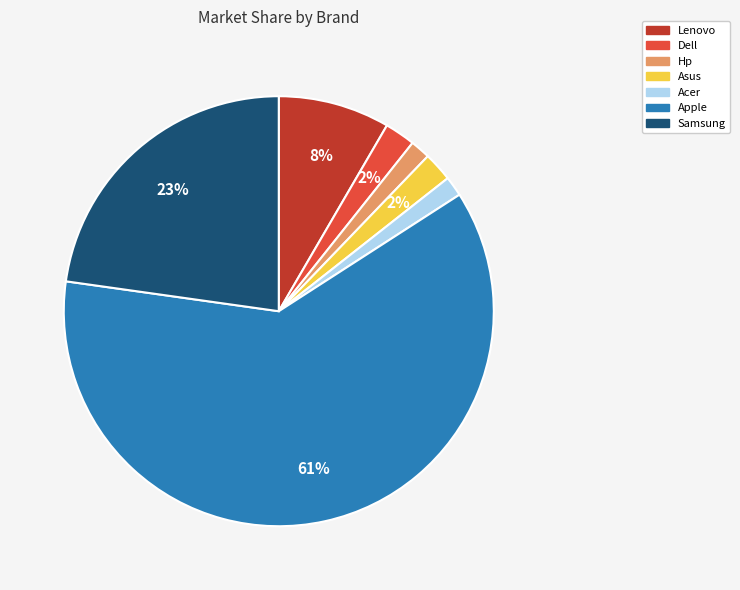

Which category has the biggest portion of the pie?

Apple